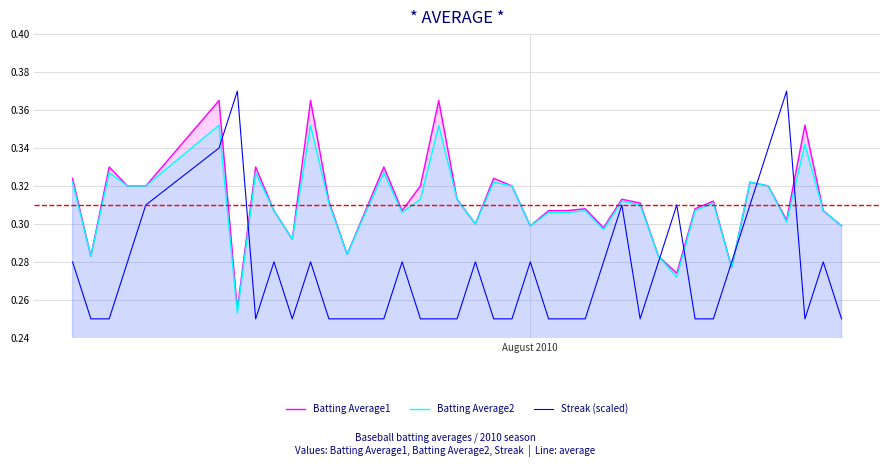

True or false: Batting Average2 and Streak (scaled) intersect in this chart.

True